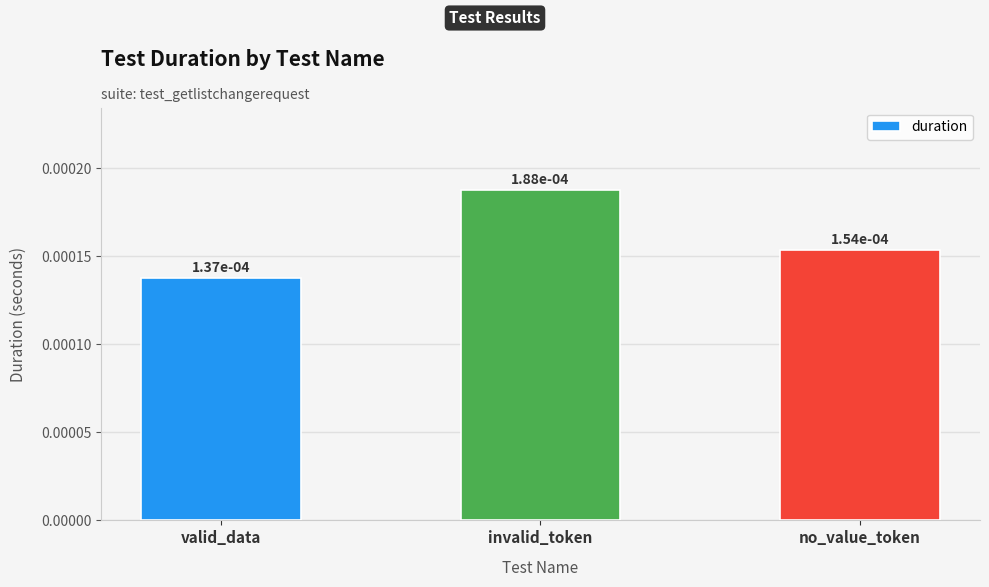

What position from the left is no_value_token?

3